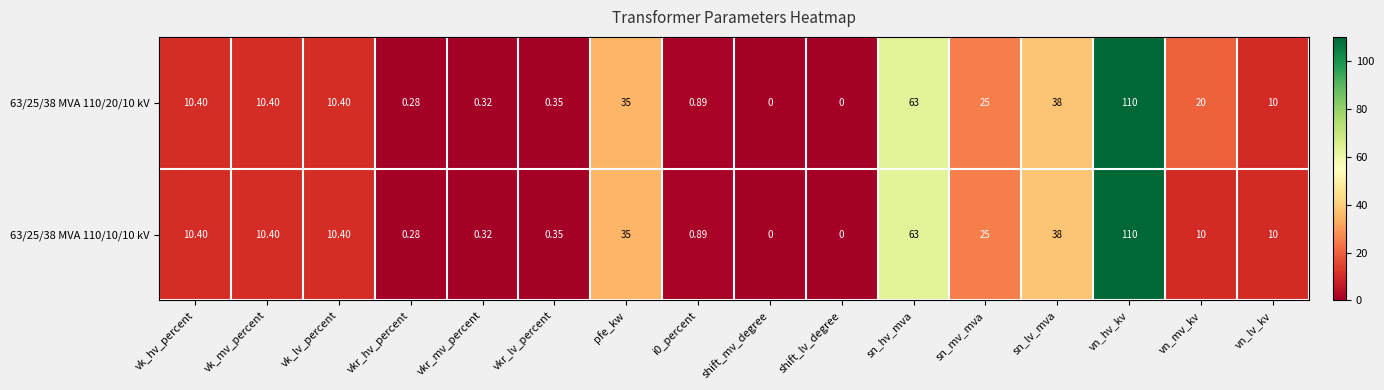

Is the value of 63/25/38 MVA 110/20/10 kV at sn_hv_mva greater than the value of 63/25/38 MVA 110/10/10 kV at vk_mv_percent?

Yes